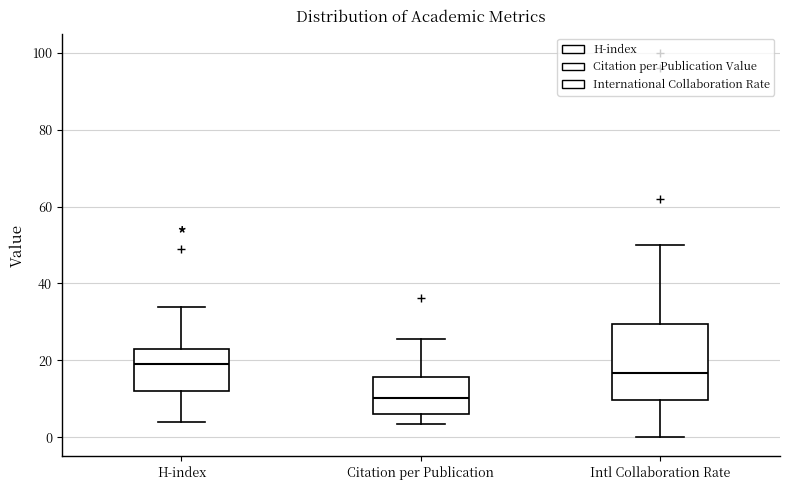

Which box's median line is the lowest?

Citation per Publication